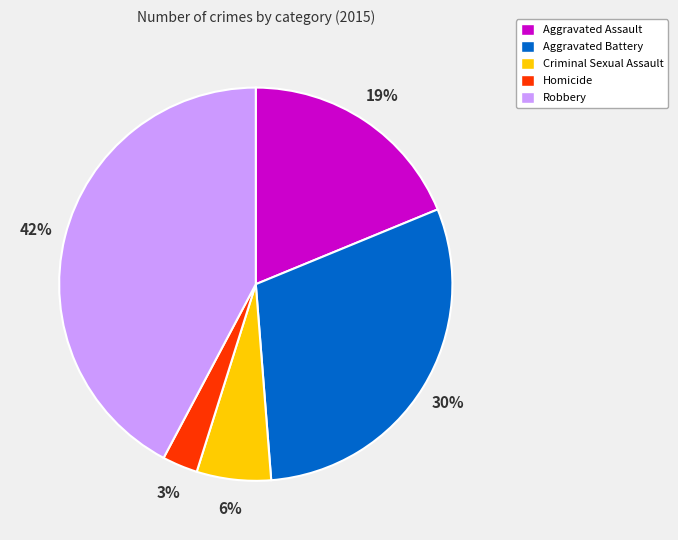

Rank the categories by value from highest to lowest.

Robbery, Aggravated Battery, Aggravated Assault, Criminal Sexual Assault, Homicide